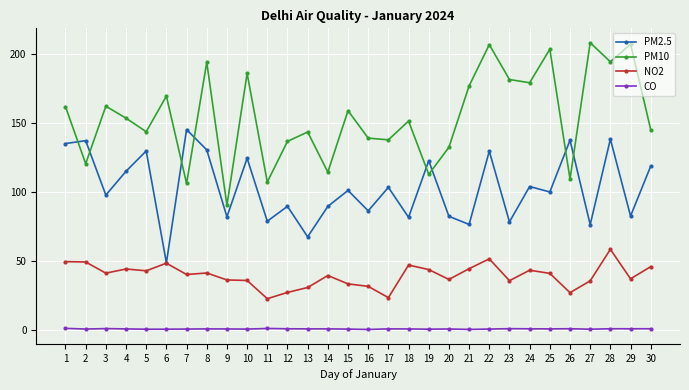

Which series has the largest total across all categories?

PM10